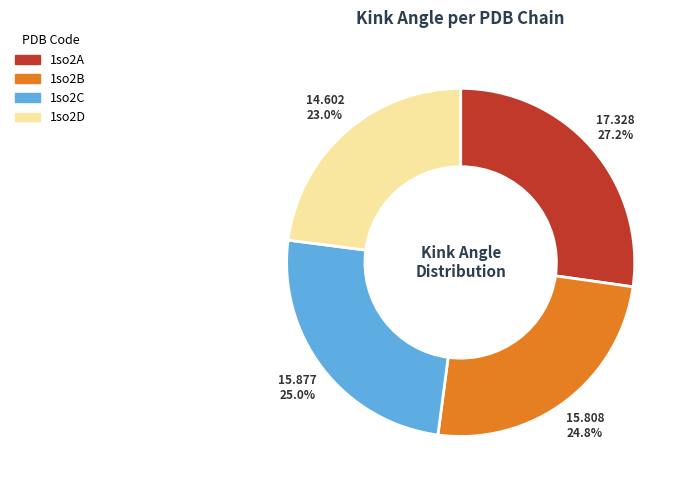

To the nearest percent, what is the difference between the largest and smallest slice percentages?

4%